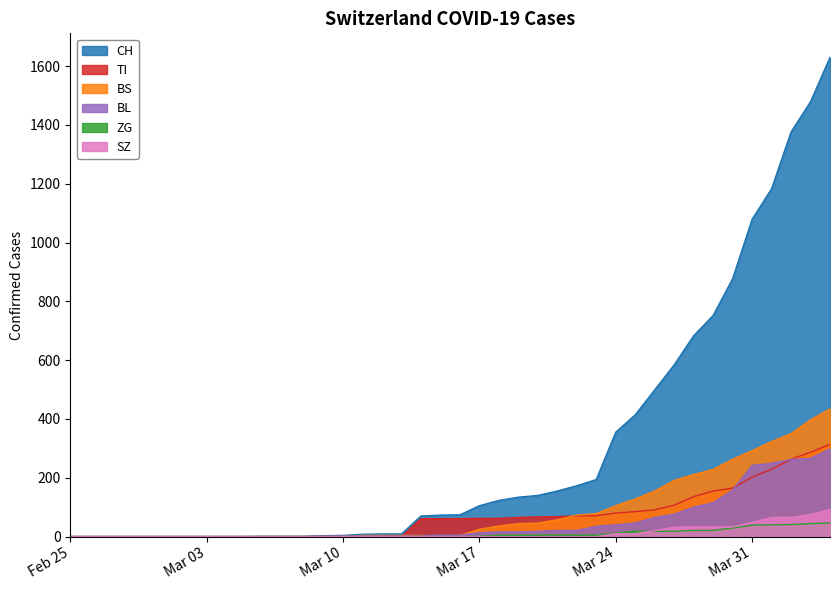

What is the total value across all series at 2020-03-11?

14